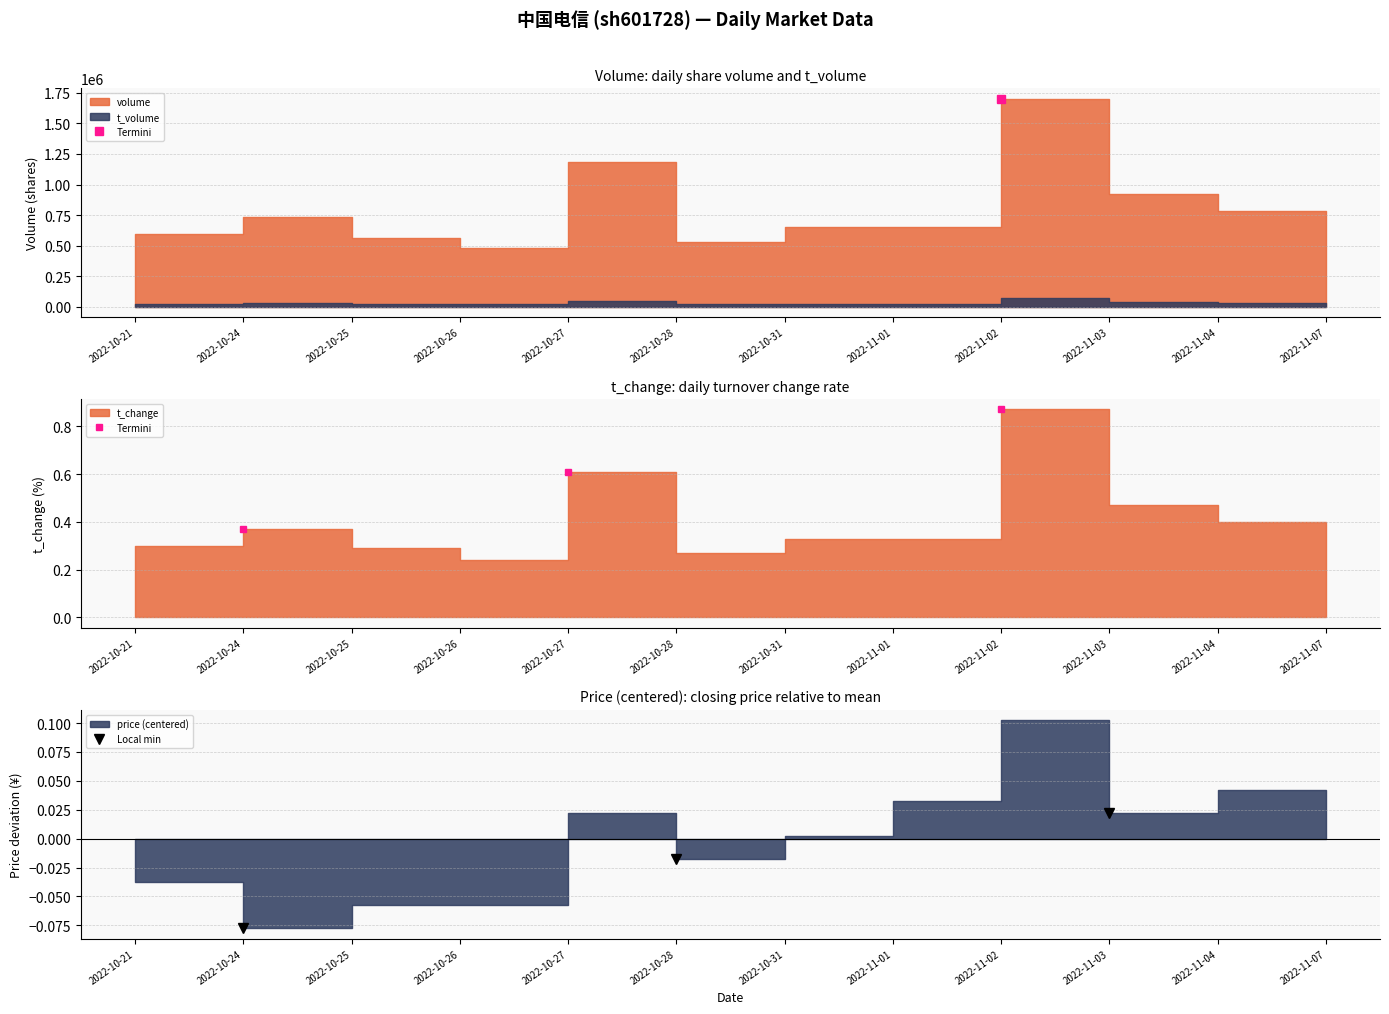

True or false: t_change and t_volume intersect in this chart.

False